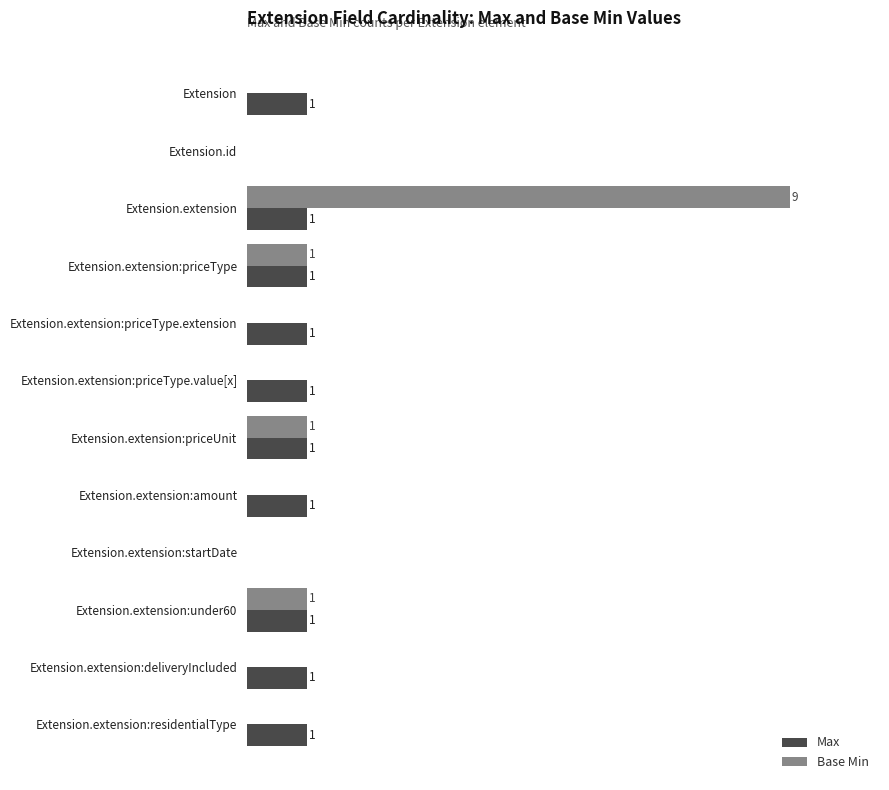

Which label corresponds to the largest value in the chart?

Extension.extension